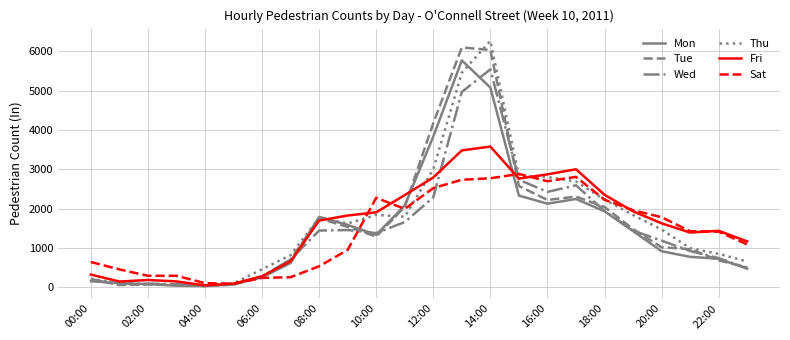

Which series has the largest range (max minus min)?

Thu